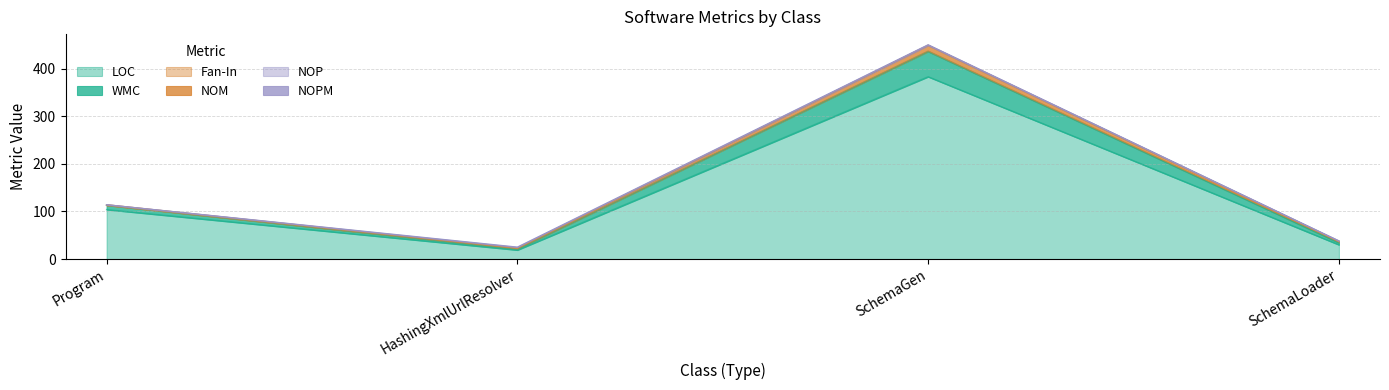

At which category is the sum across all series the highest?

SchemaGen